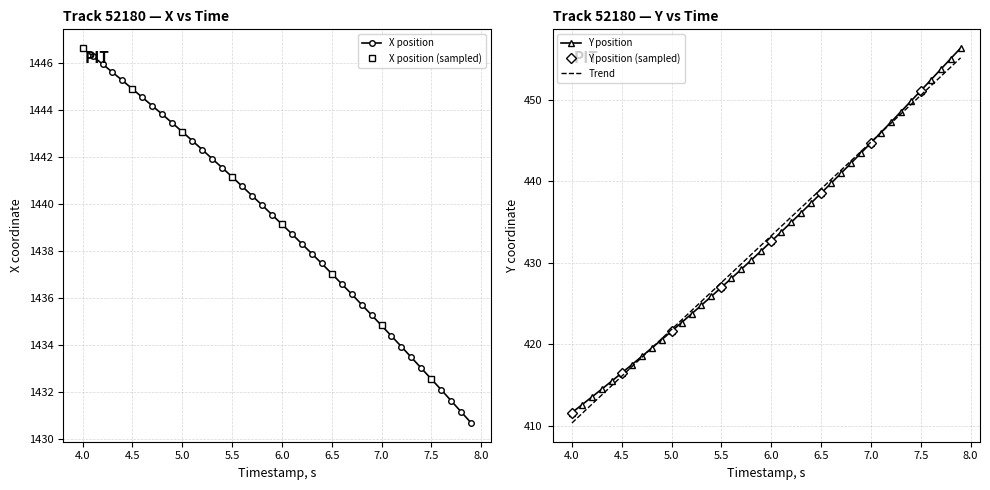

The value of X position at 6.0 is 2176.1. True or false?

False